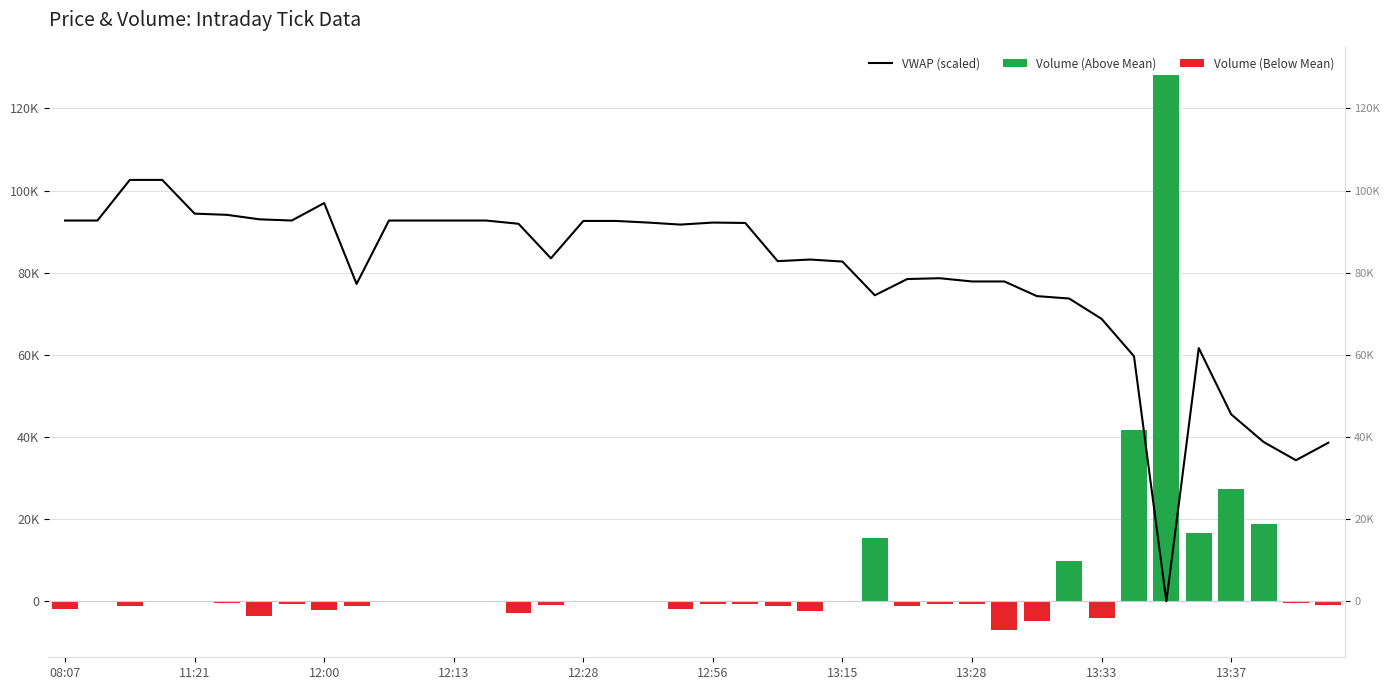

What is the total value across all series at 21?

91541.3